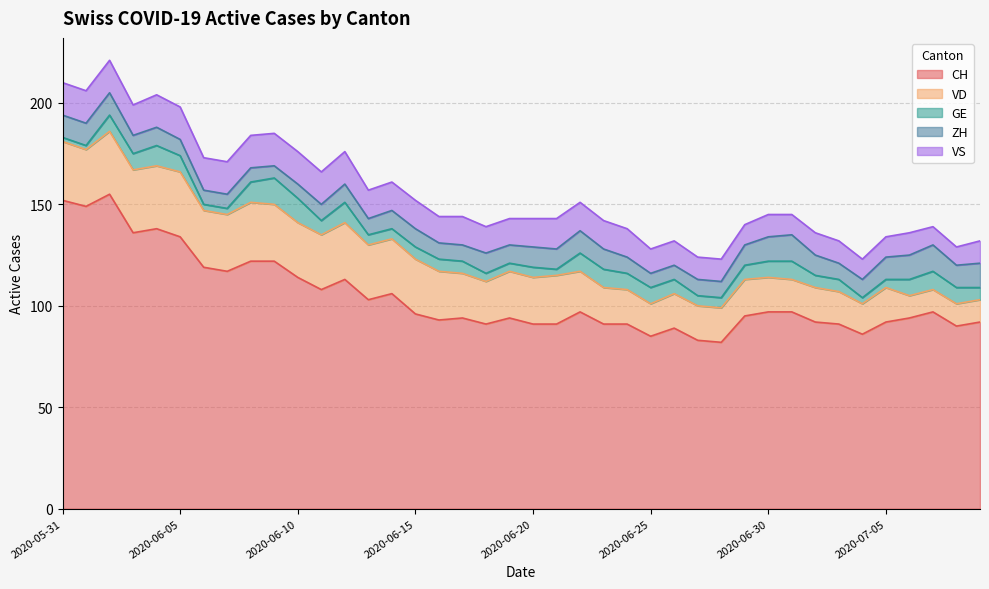

What is the approximate value of GE at 2020-06-30, to the nearest 10?

10